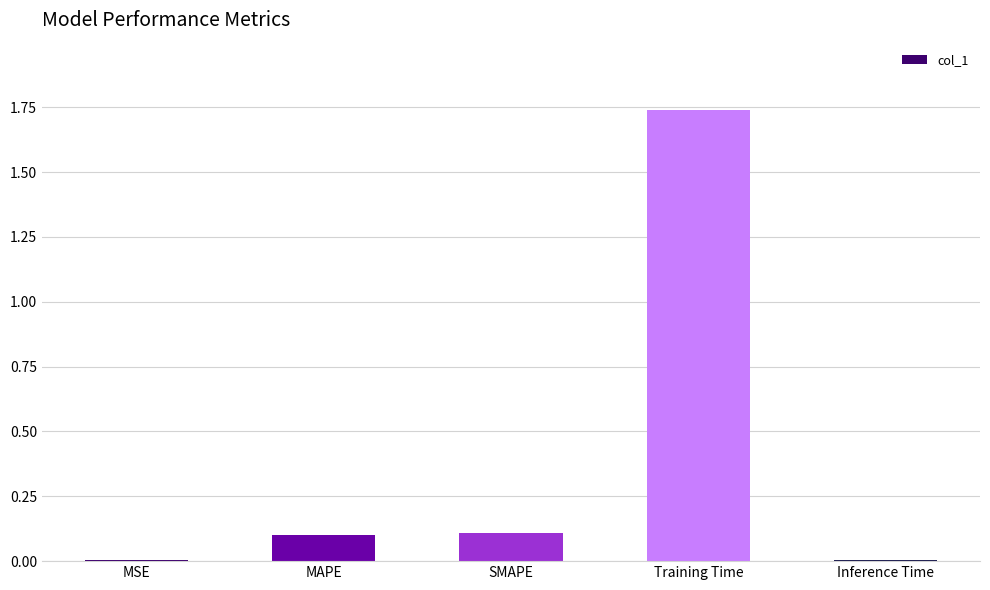

Which has a higher value, MSE or Training Time?

Training Time